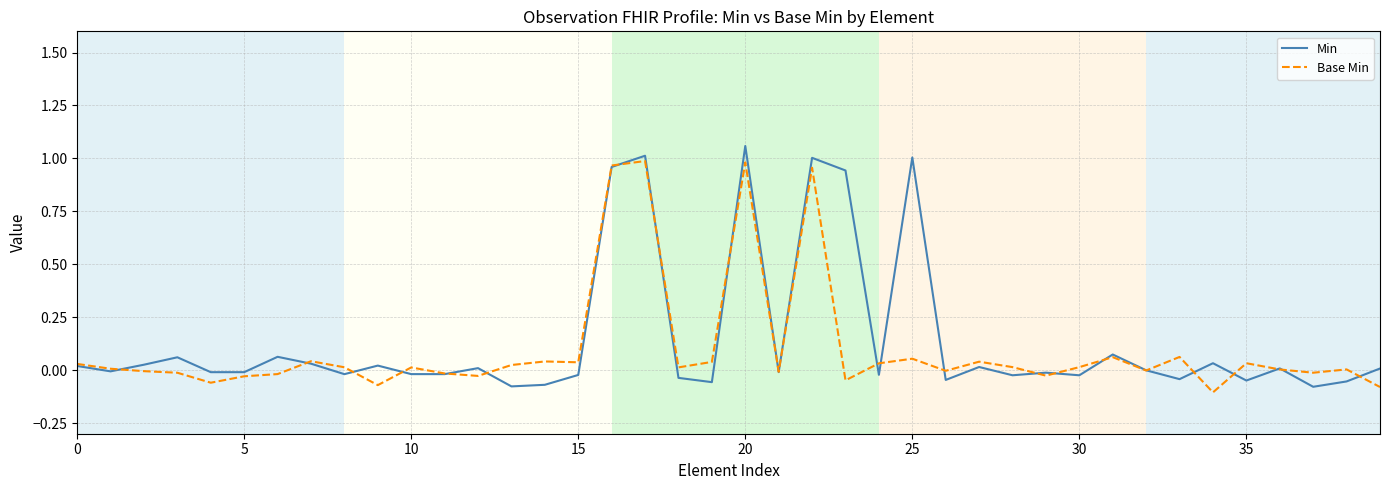

Reading left to right, transcribe all the data shown in this chart.

Min: 0.0	-0.0	0.0	0.1	-0.0	-0.0	0.1	0.0	-0.0	0.0	-0.0	-0.0	0.0	-0.1	-0.1	-0.0	1.0	1.0	-0.0	-0.1	1.1	-0.0	1.0	0.9	-0.0	1.0	-0.0	0.0	-0.0	-0.0	-0.0	0.1	-0.0	-0.0	0.0	-0.0	0.0	-0.1	-0.1	0.0
Base Min: 0.0	0.0	-0.0	-0.0	-0.1	-0.0	-0.0	0.0	0.0	-0.1	0.0	-0.0	-0.0	0.0	0.0	0.0	1.0	1.0	0.0	0.0	1.0	-0.0	1.0	-0.0	0.0	0.1	-0.0	0.0	0.0	-0.0	0.0	0.1	-0.0	0.1	-0.1	0.0	0.0	-0.0	0.0	-0.1